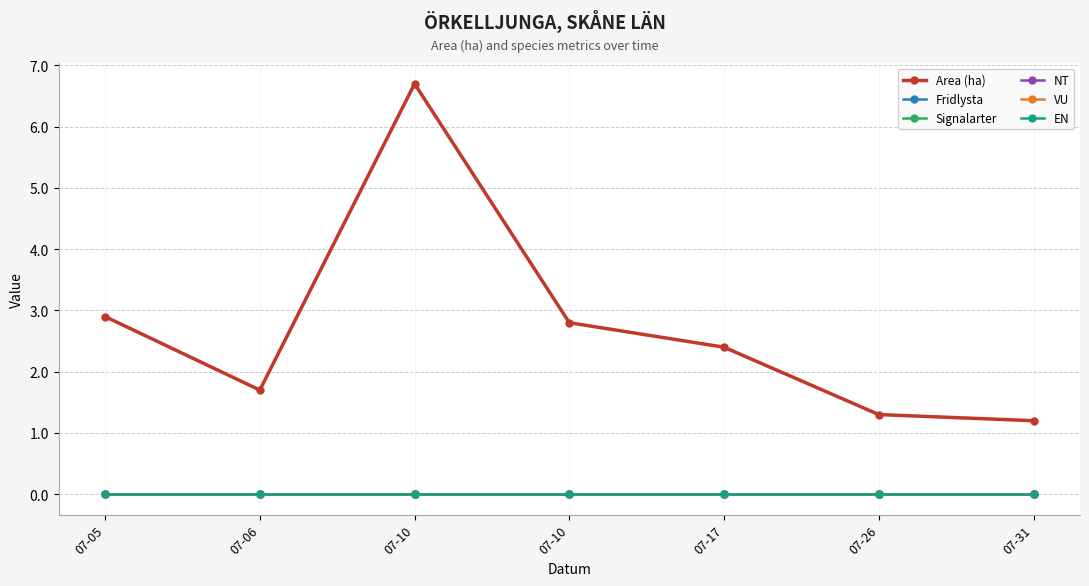

Which series has the largest total across all categories?

Area (ha)